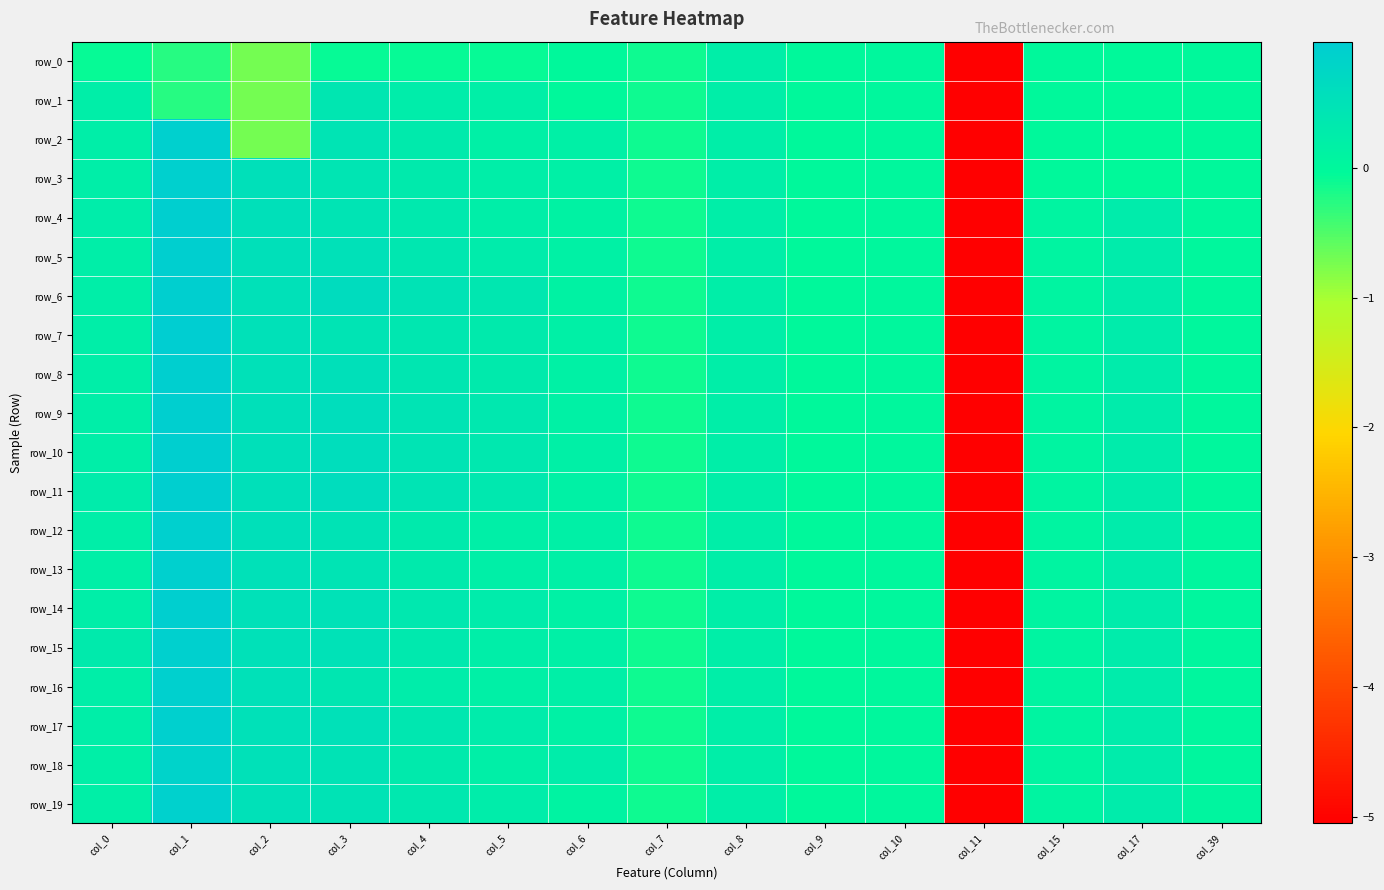

Reading right to left, what are all the values shown in this chart?

row_0: 0.0	-0.0	-0.0	-5.1	0.0	0.0	0.2	-0.1	-0.0	-0.1	-0.1	-0.1	-0.7	-0.2	-0.1
row_1: 0.0	-0.0	-0.0	-5.1	0.0	0.0	0.2	-0.1	-0.0	0.2	0.3	0.4	-0.7	-0.2	0.2
row_2: 0.0	-0.0	-0.0	-5.1	0.0	0.0	0.2	-0.1	0.2	0.2	0.3	0.5	-0.7	0.9	0.2
row_3: 0.0	-0.0	-0.0	-5.1	0.0	0.0	0.2	-0.1	0.2	0.2	0.3	0.4	0.5	0.9	0.2
row_4: 0.0	0.3	0.1	-5.1	0.0	0.0	0.2	-0.1	0.1	0.2	0.3	0.5	0.5	0.9	0.2
row_5: 0.0	0.3	0.1	-5.1	0.0	0.0	0.2	-0.1	0.2	0.3	0.4	0.5	0.5	1.0	0.2
row_6: 0.0	0.3	0.1	-5.1	0.0	0.0	0.2	-0.1	0.1	0.4	0.5	0.6	0.5	0.9	0.2
row_7: 0.0	0.3	0.1	-5.1	0.0	0.0	0.2	-0.1	0.2	0.3	0.4	0.5	0.5	1.0	0.2
row_8: 0.0	0.3	0.1	-5.1	0.0	0.0	0.2	-0.1	0.2	0.3	0.4	0.5	0.5	1.0	0.2
row_9: 0.0	0.3	0.1	-5.1	0.0	0.0	0.2	-0.1	0.2	0.3	0.4	0.6	0.5	1.0	0.2
row_10: 0.0	0.3	0.1	-5.1	0.0	0.0	0.2	-0.1	0.2	0.3	0.4	0.6	0.5	0.9	0.2
row_11: 0.0	0.3	0.1	-5.1	0.0	0.0	0.2	-0.1	0.2	0.3	0.5	0.6	0.5	0.9	0.3
row_12: 0.0	0.3	0.1	-5.1	0.0	0.0	0.2	-0.1	0.2	0.2	0.3	0.5	0.5	0.9	0.2
row_13: 0.0	0.3	0.1	-5.1	0.0	0.0	0.2	-0.1	0.2	0.2	0.3	0.5	0.5	0.9	0.2
row_14: 0.0	0.3	0.1	-5.1	0.0	0.0	0.2	-0.1	0.2	0.3	0.3	0.5	0.5	1.0	0.2
row_15: 0.0	0.3	0.1	-5.1	0.0	0.0	0.2	-0.1	0.2	0.2	0.3	0.5	0.5	0.9	0.3
row_16: 0.0	0.3	0.1	-5.1	0.0	0.0	0.2	-0.1	0.2	0.2	0.3	0.4	0.5	0.9	0.2
row_17: 0.1	0.3	0.1	-5.1	0.0	0.0	0.2	-0.1	0.2	0.3	0.4	0.5	0.5	0.9	0.2
row_18: 0.1	0.3	0.1	-5.1	0.0	0.0	0.2	-0.1	0.3	0.2	0.3	0.5	0.5	0.8	0.2
row_19: 0.1	0.3	0.1	-5.1	0.0	0.0	0.2	-0.1	0.1	0.3	0.3	0.5	0.5	0.9	0.2